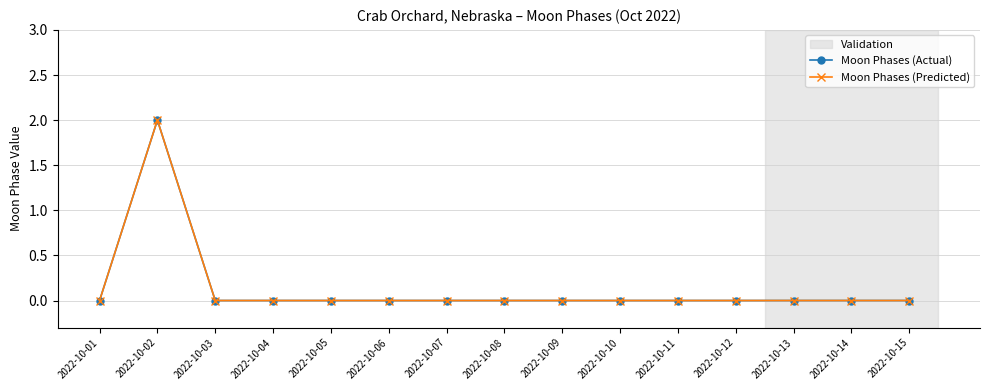

Does the chart have visible grid lines?

Yes